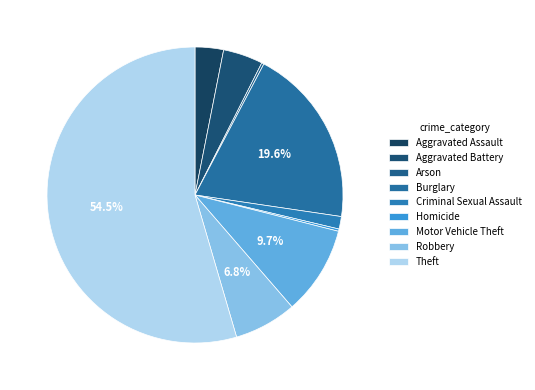

True or false: Robbery accounts for 7% of the total.

True